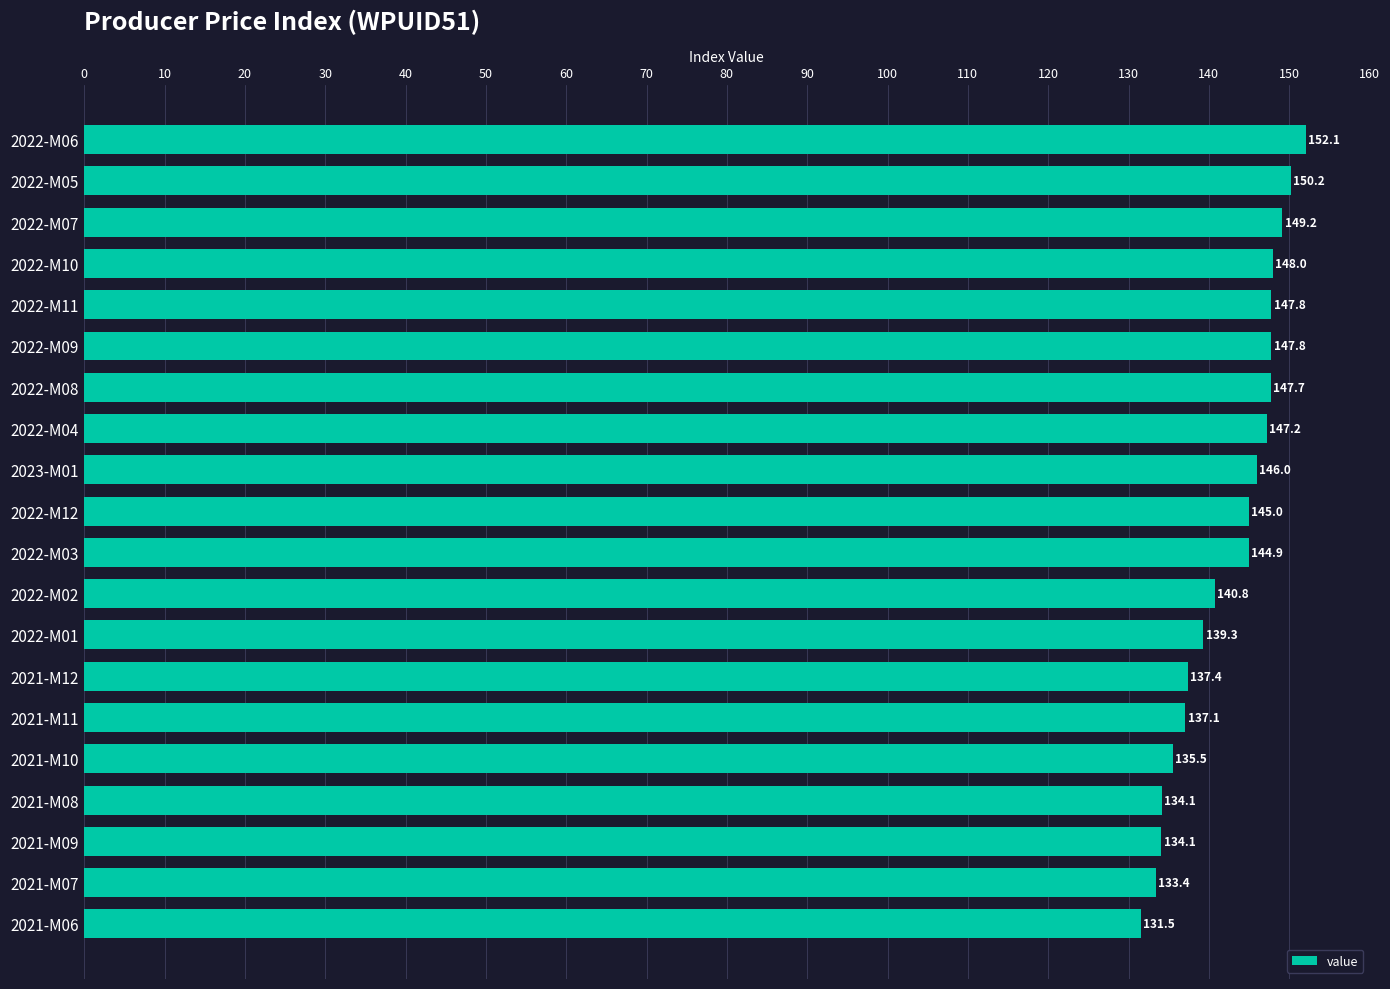

The value at 2021-M08 is 56.3. True or false?

False